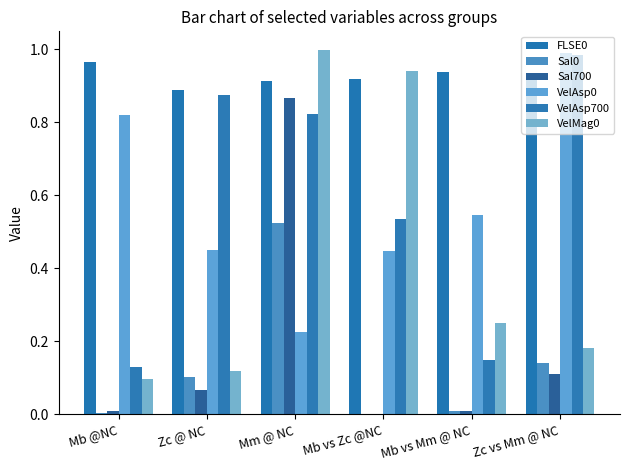

How many data points does each series have?

6